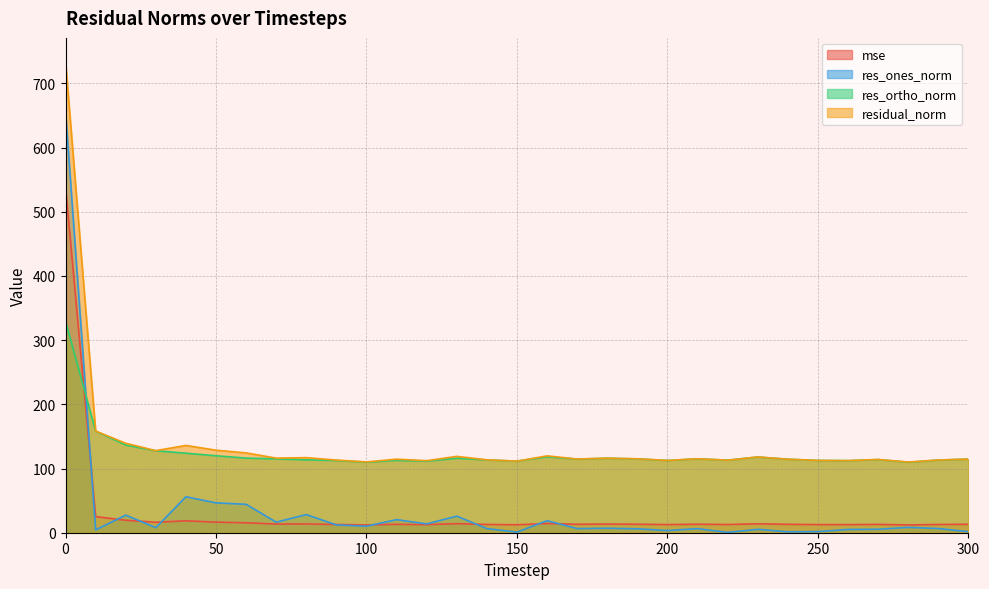

How many data points in res_ortho_norm are less than 114?

14